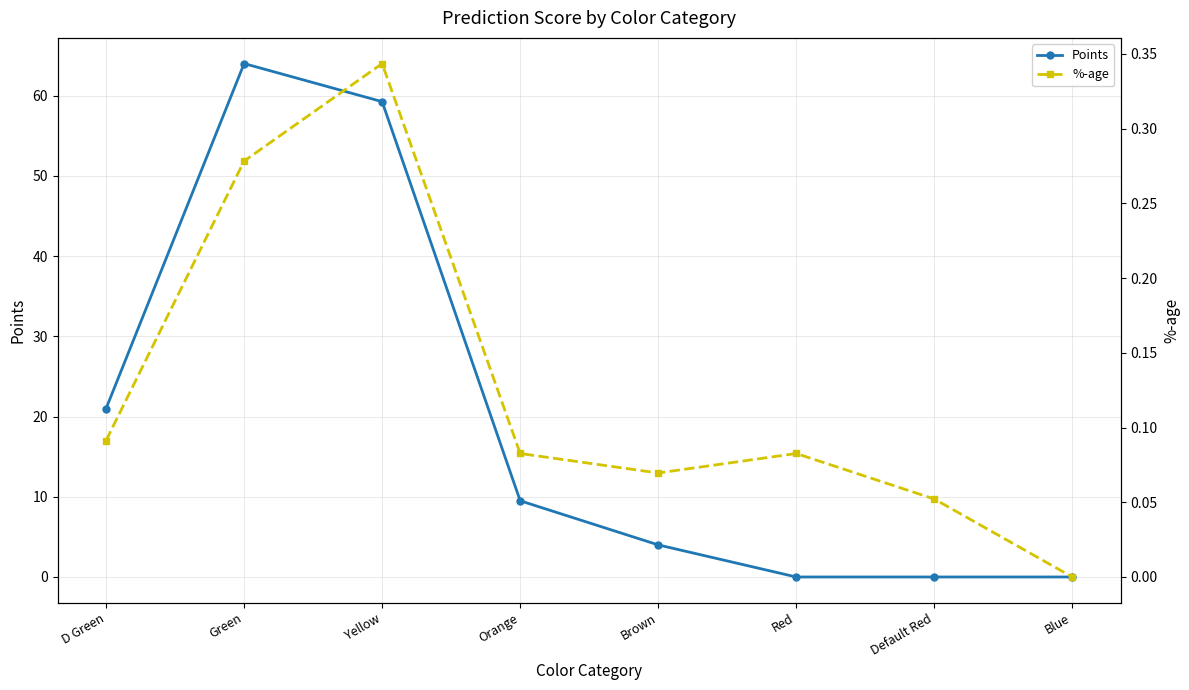

Between which two adjacent categories do Points and %-age first intersect?

Brown and Red